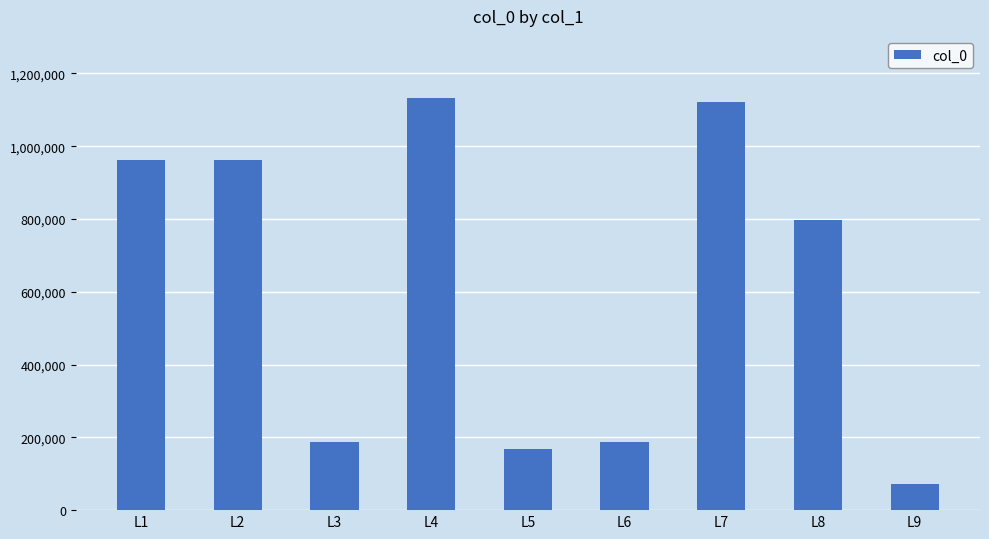

Does the chart contain any negative values?

No